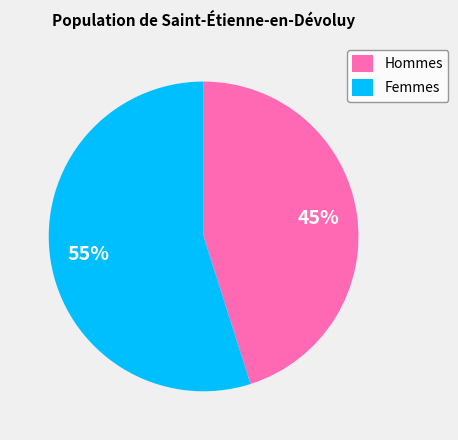

What is the largest slice in the pie chart?

Femmes